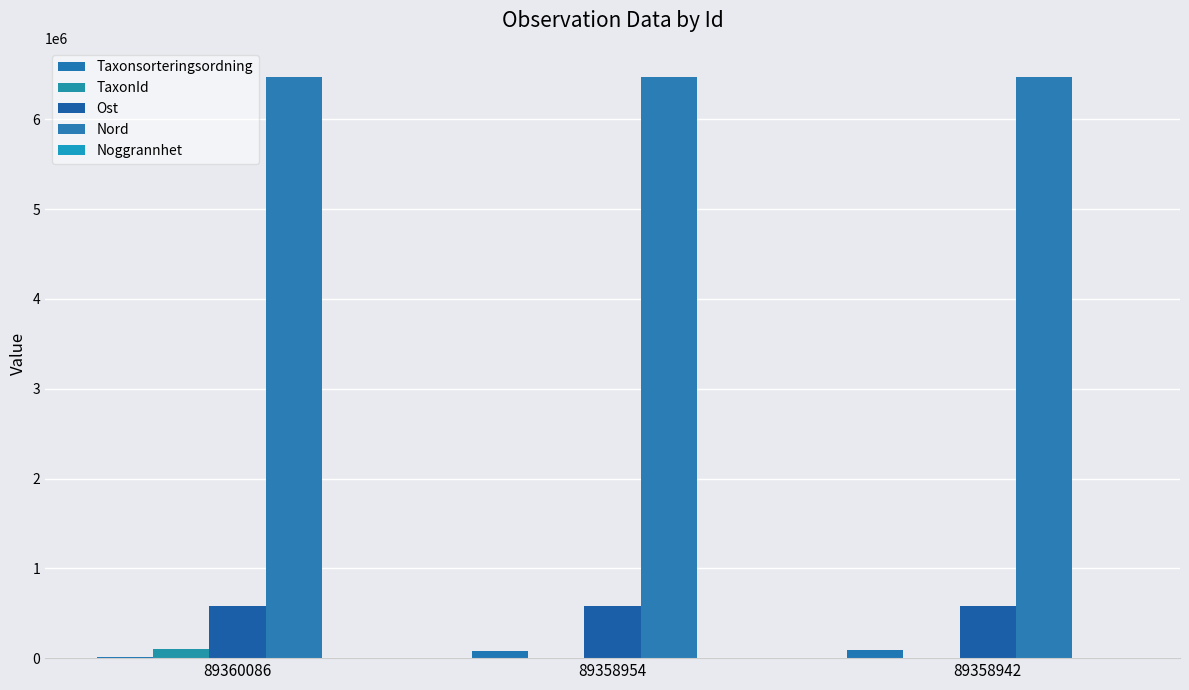

What is the difference between the highest and lowest values at 89358942?

6471291